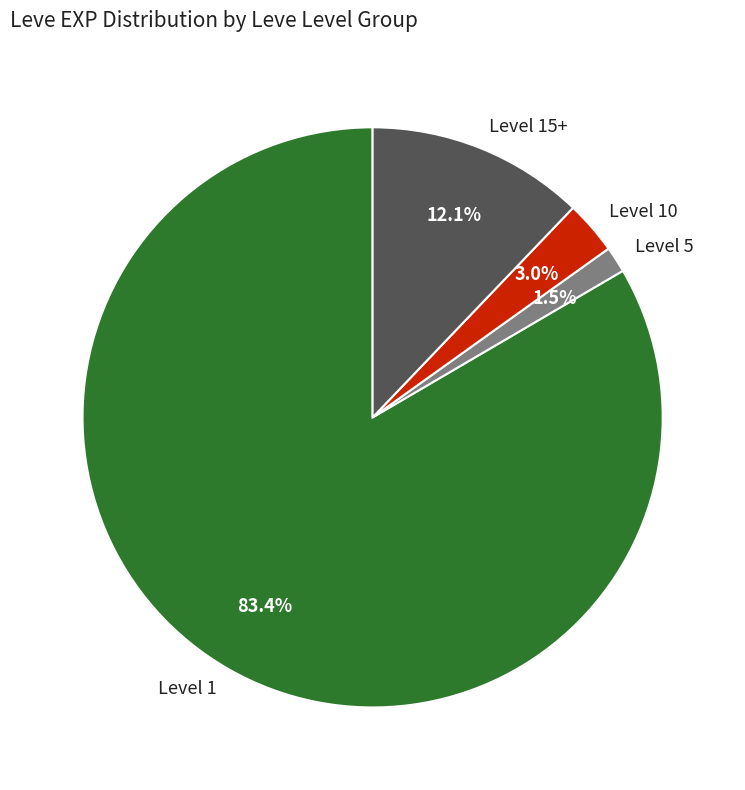

How many slices are in this pie chart?

4